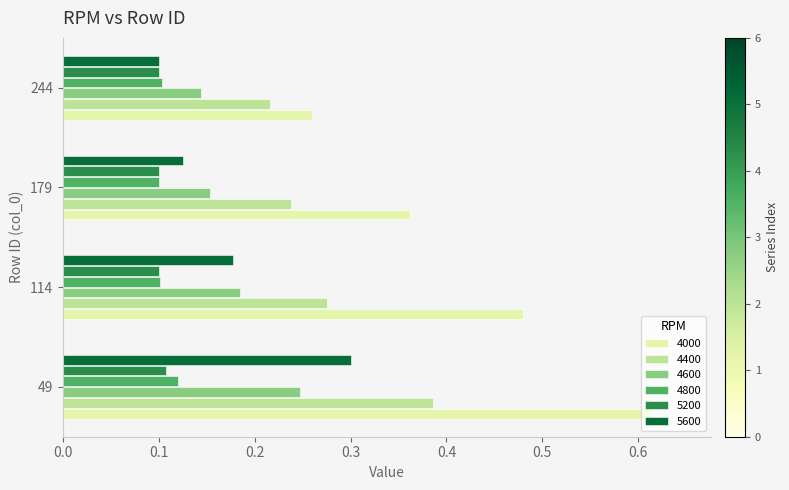

Which category has the highest value in the 4400 series?

49